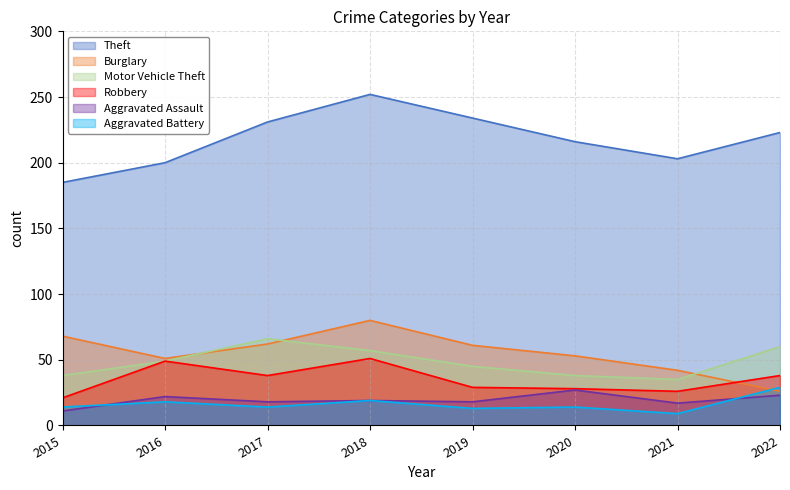

True or false: Aggravated Battery and Motor Vehicle Theft cross at least once.

False